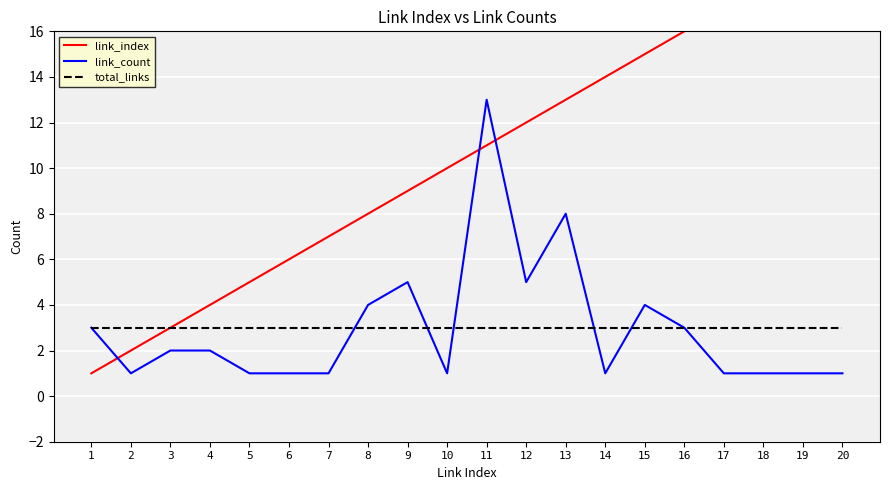

Is it true that link_index equals 21 at 12?

False